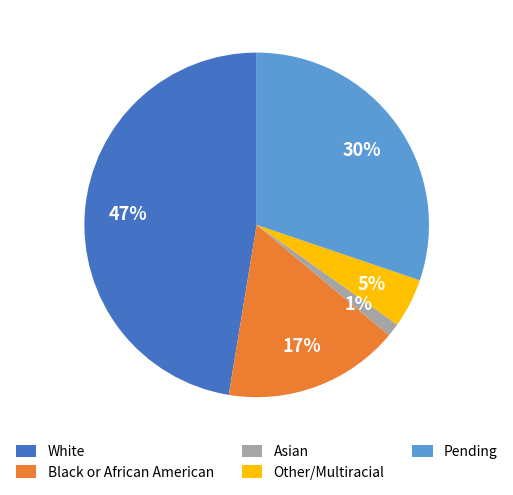

Which slice is the smallest?

Asian